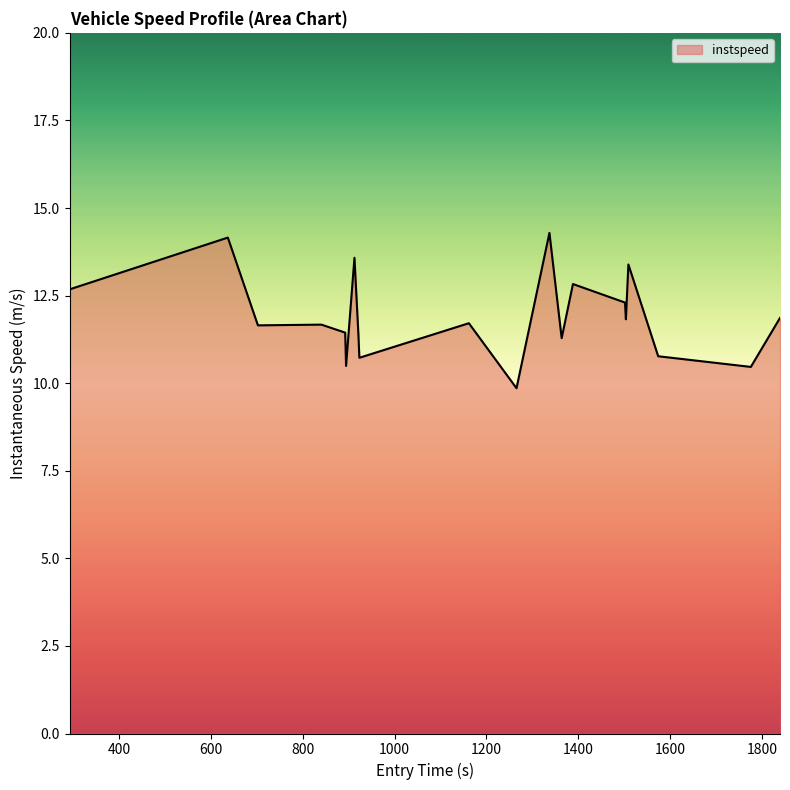

What is the difference between the maximum and minimum values?

4.4